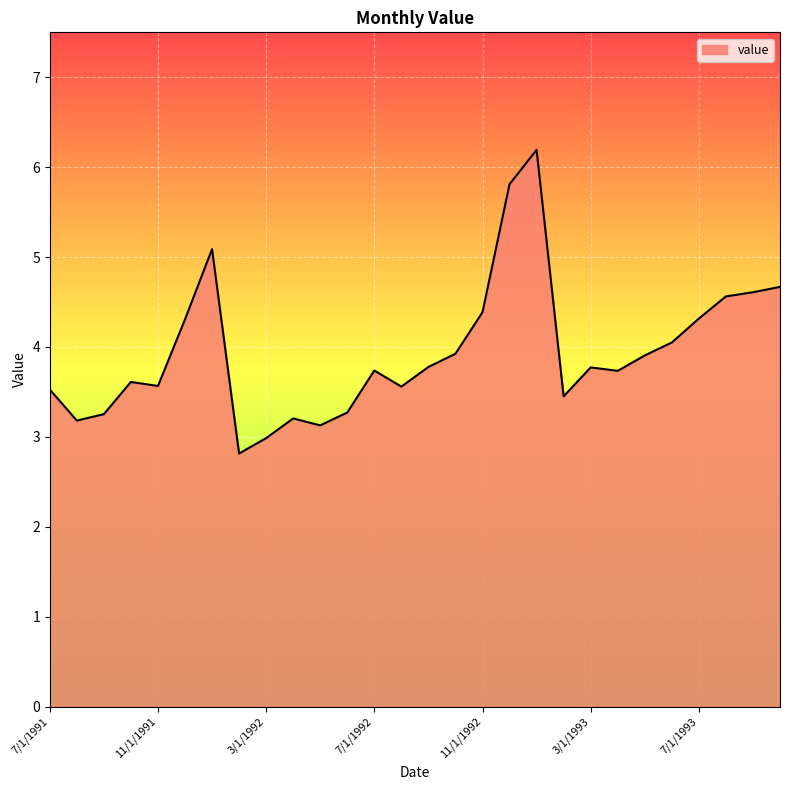

What is the difference between the maximum and minimum values?

3.4